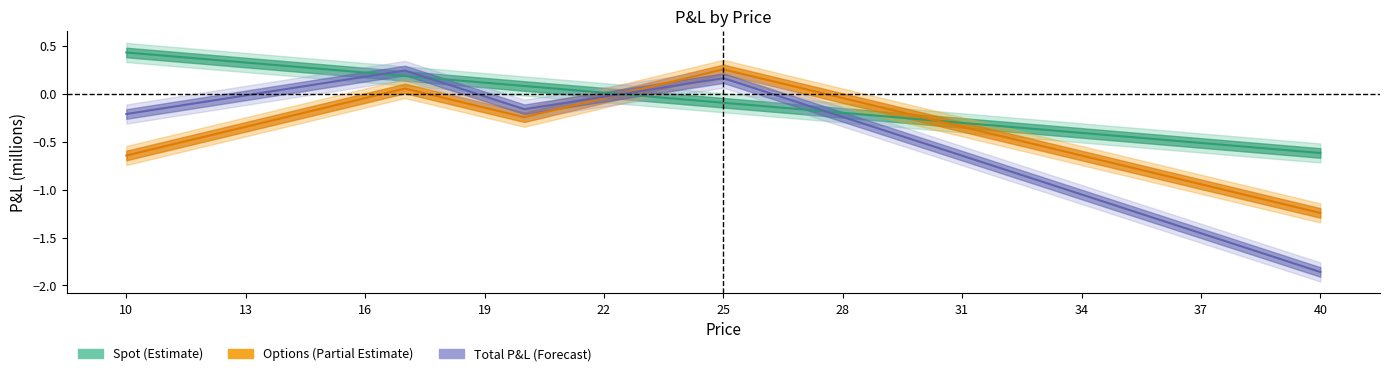

At which category is the sum across all series the highest?

17